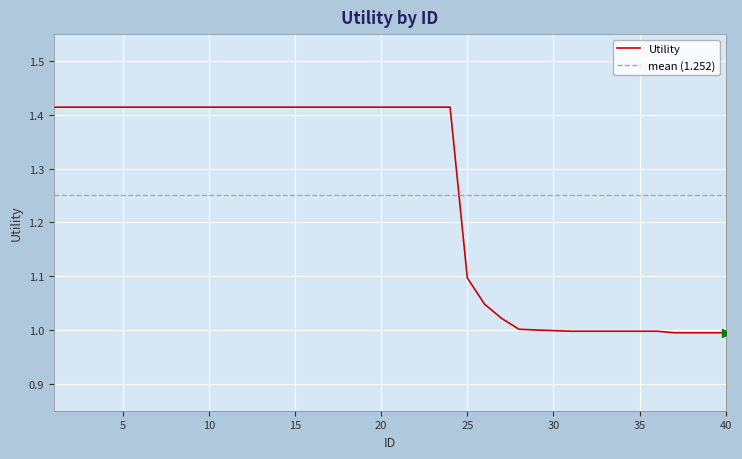

Reading left to right, list all the values displayed in this chart.

1.4	1.4	1.4	1.4	1.4	1.4	1.4	1.4	1.4	1.4	1.4	1.4	1.4	1.4	1.4	1.4	1.4	1.4	1.4	1.4	1.4	1.4	1.4	1.4	1.1	1.0	1.0	1.0	1.0	1.0	1.0	1.0	1.0	1.0	1.0	1.0	1.0	1.0	1.0	1.0